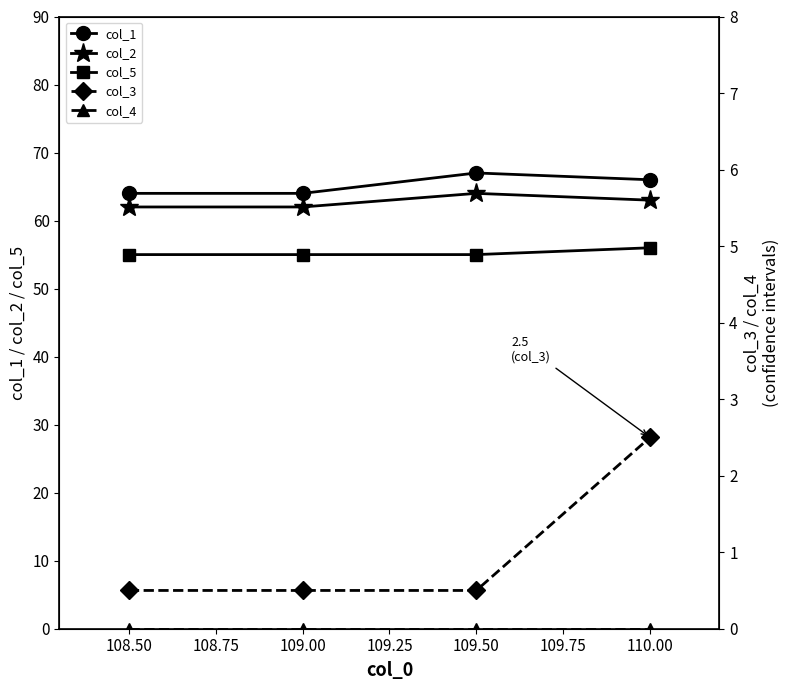

Does the chart have visible grid lines?

No